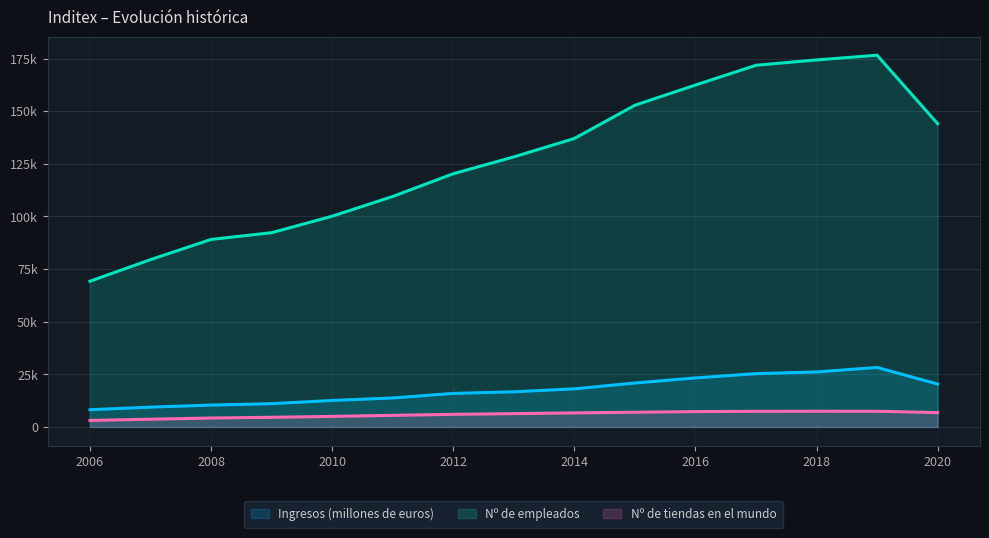

Reading left to right, extract all data points from this chart.

Ingresos (millones de euros): 8196	9435	10407	11084	12597	13793	15946	16724	18117	20900	23311	25336	26145	28286	20402
Nº de empleados: 69240	79517	89112	92301	100138	109512	120314	128313	137054	152854	162450	171839	174386	176611	144116
Nº de tiendas en el mundo: 3131	3691	4264	4607	5044	5527	6009	6340	6683	7013	7292	7448	7490	7469	6829